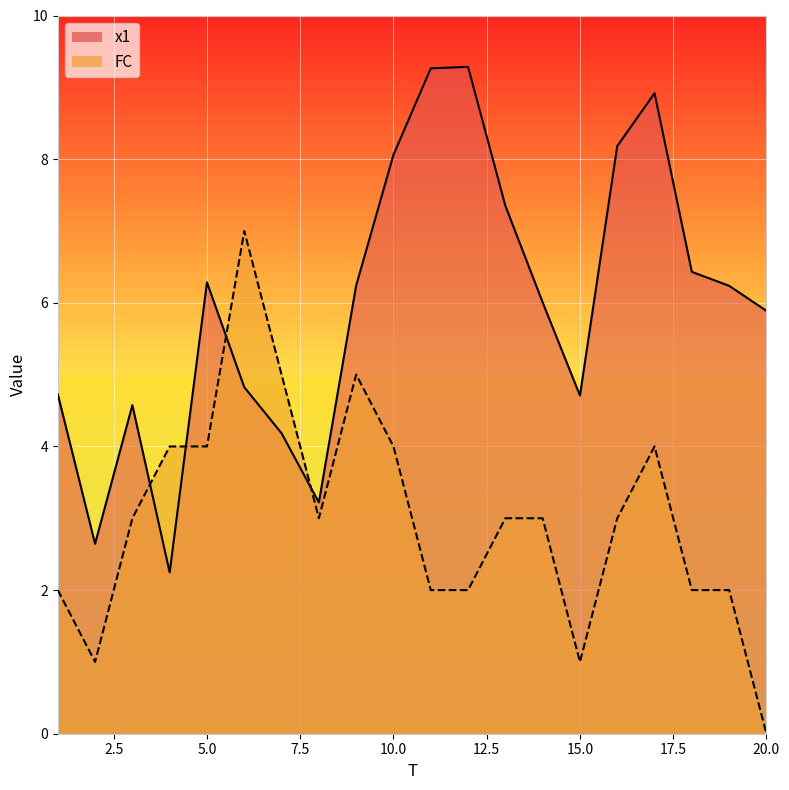

Read the FC value at 13.

3.0